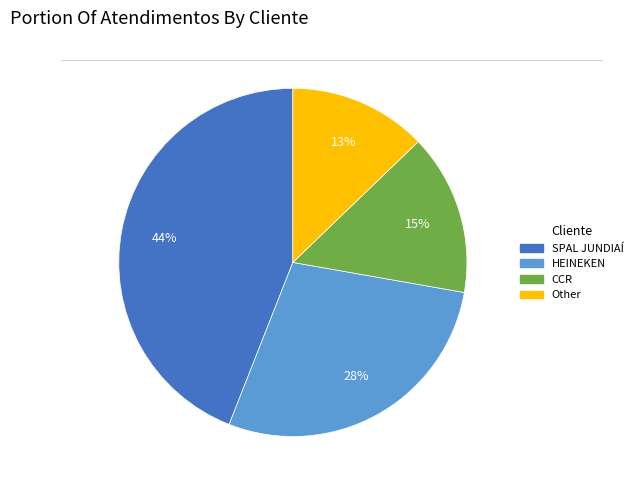

To the nearest percent, what percentage of the pie is SPAL JUNDIAÍ?

44%